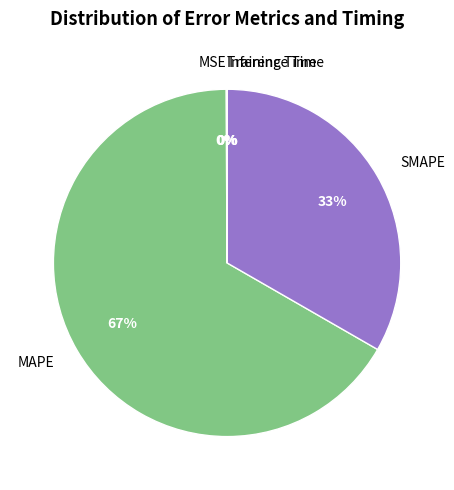

The SMAPE slice represents 45% of the pie. True or false?

False